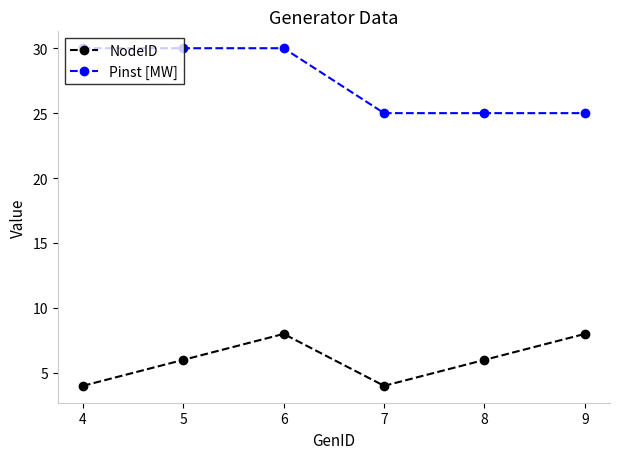

Which series has the widest spread of values?

Pinst [MW]